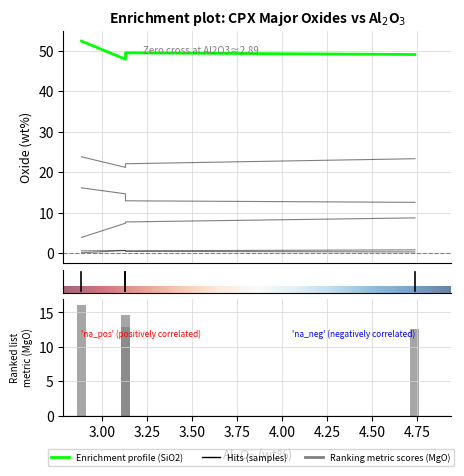

How many data points does each series have?

4